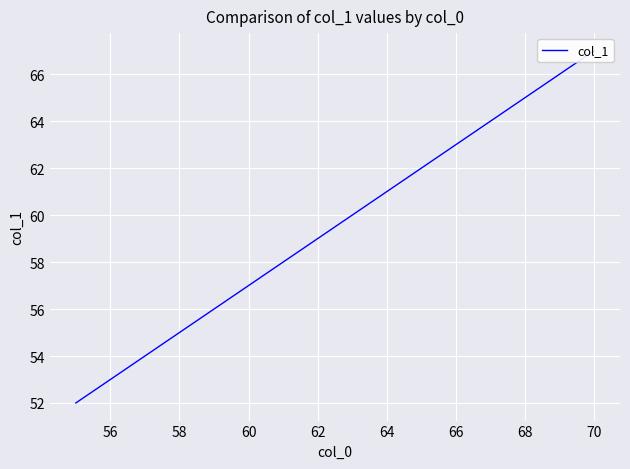

What is the difference between the second highest and second lowest values?

13